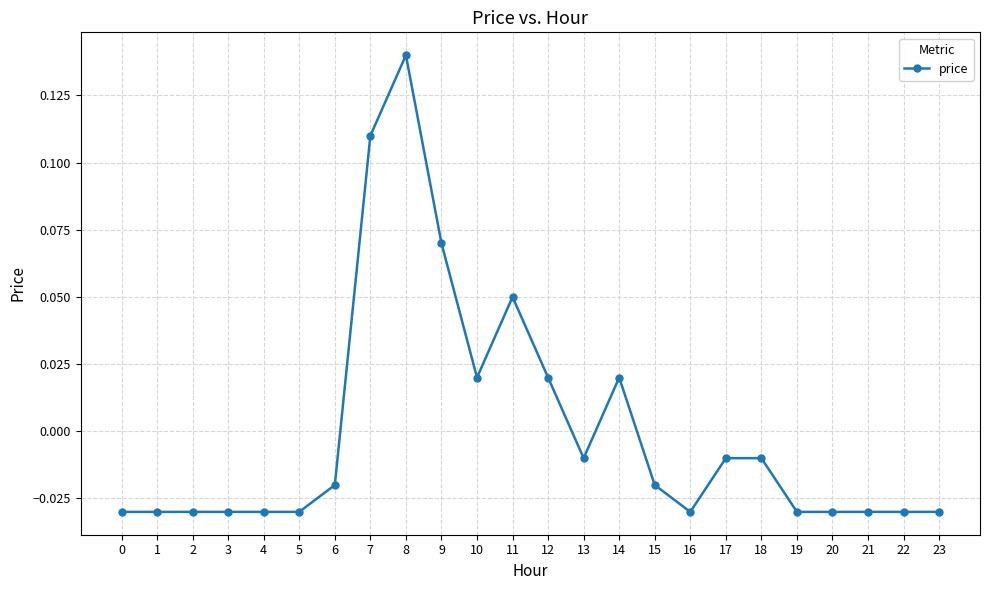

True or false: the data has more than 2 interior local peaks.

True